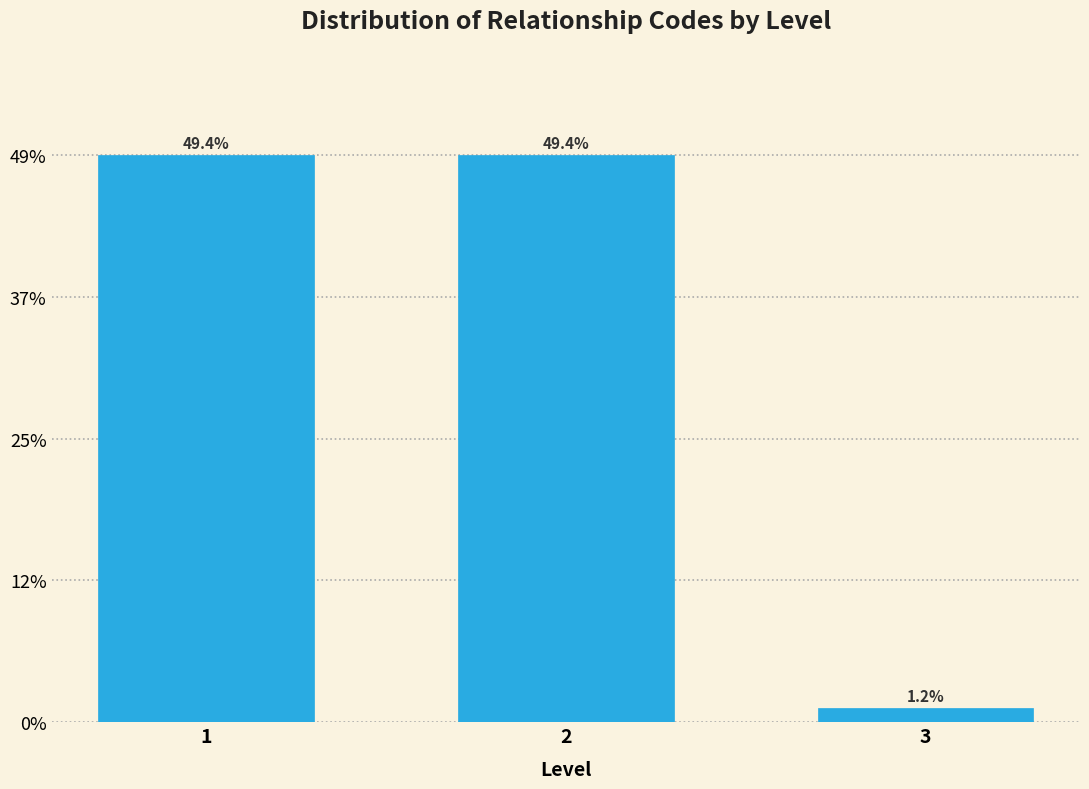

Does the chart contain any negative values?

No